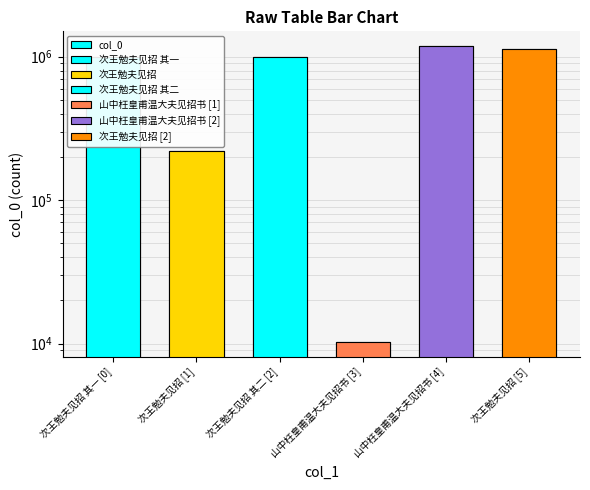

What is the label of the 2nd bar from the left?

次王勉夫见招 [1]